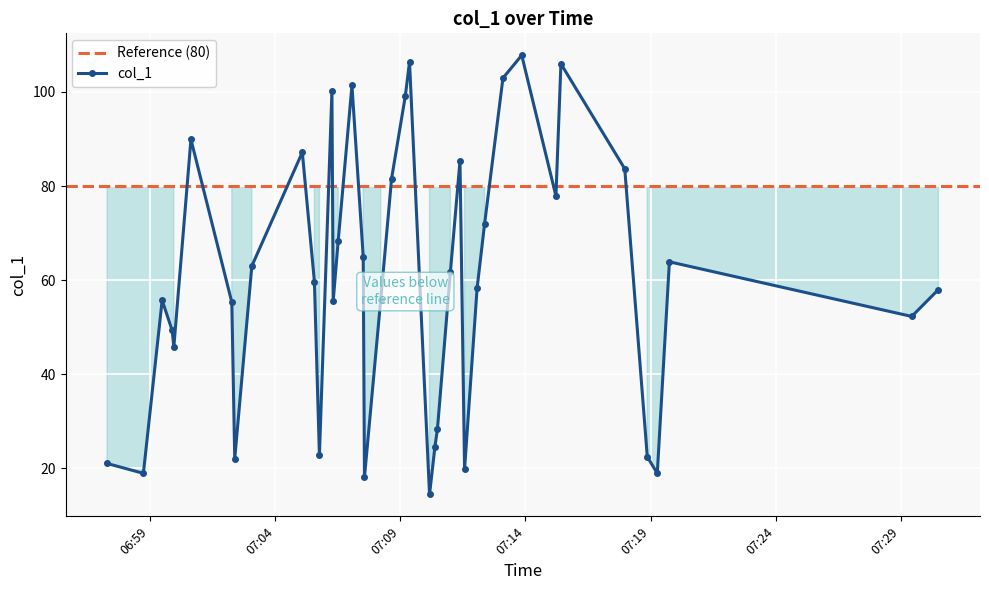

How many data points are above 59?

20